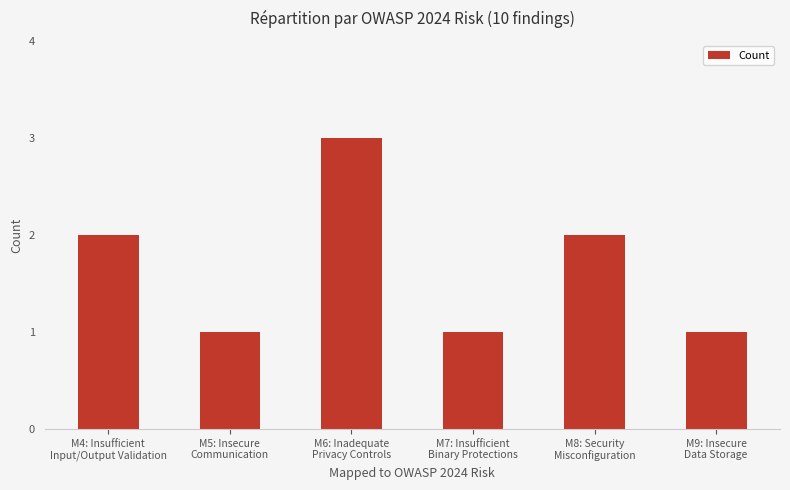

What is the sum of all values?

10